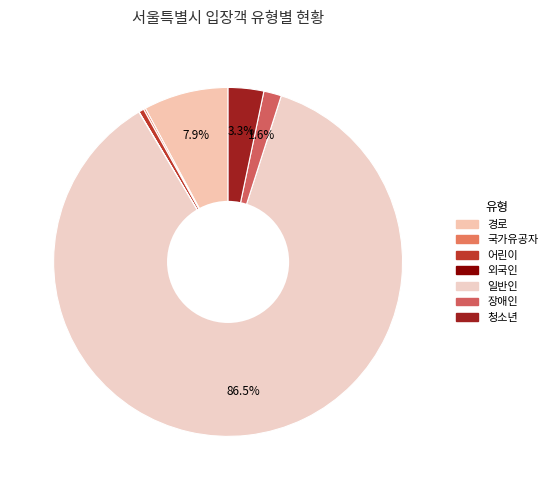

To the nearest percent, what is the difference between the largest and smallest slice percentages?

86%